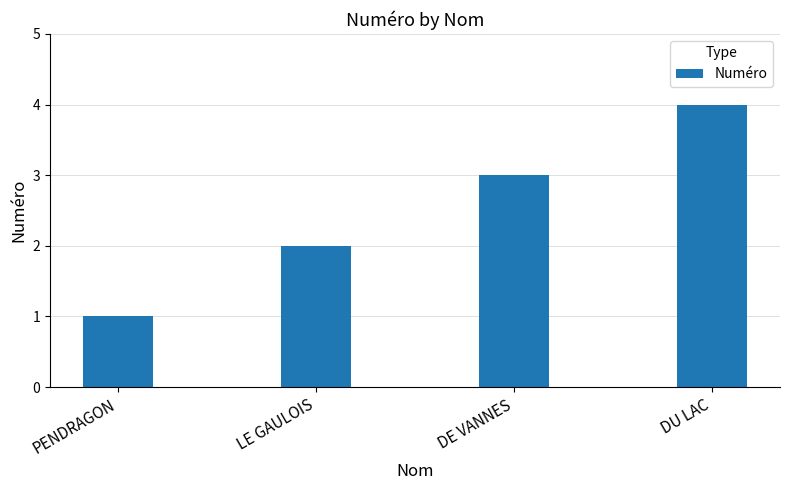

What position from the left is DU LAC?

4